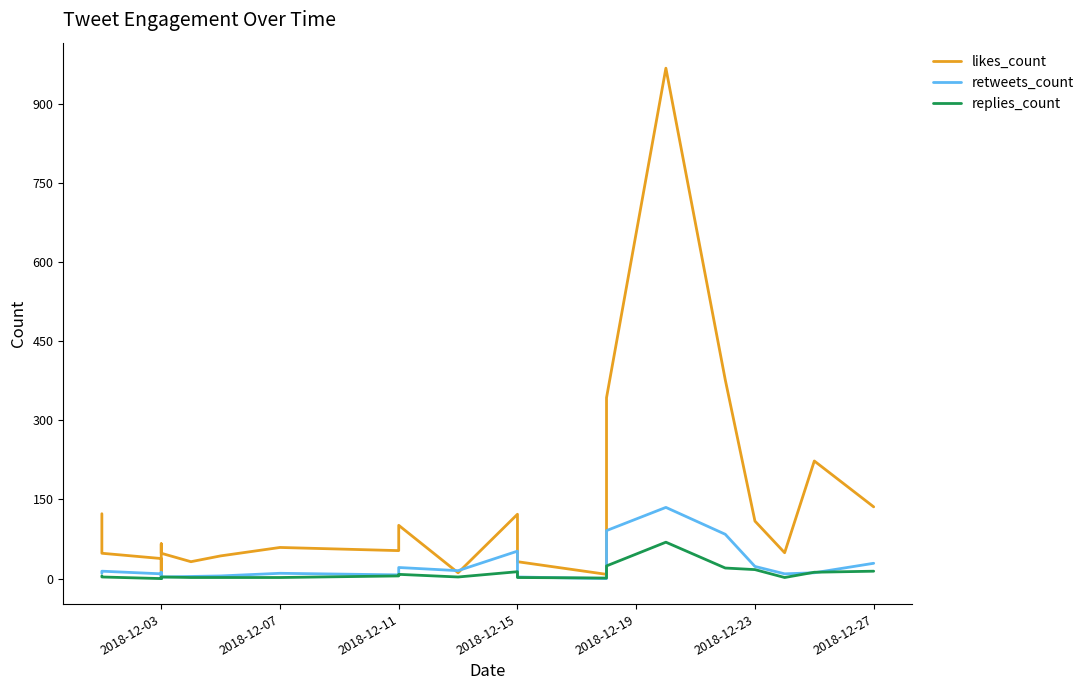

Count the number of data series in this chart.

3